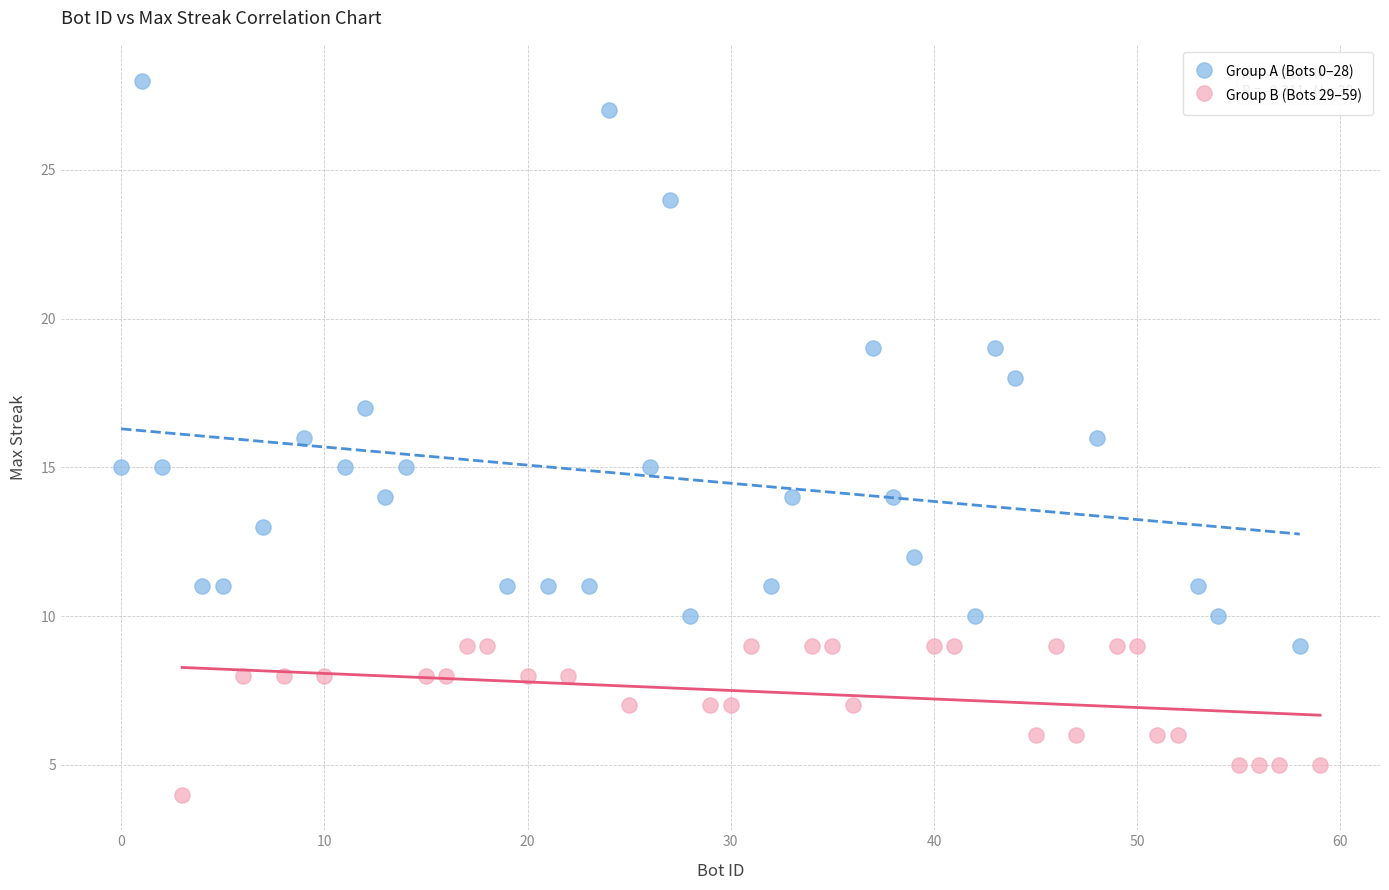

Which series contains the lowest Y value?

Group B (Bots 29–59)